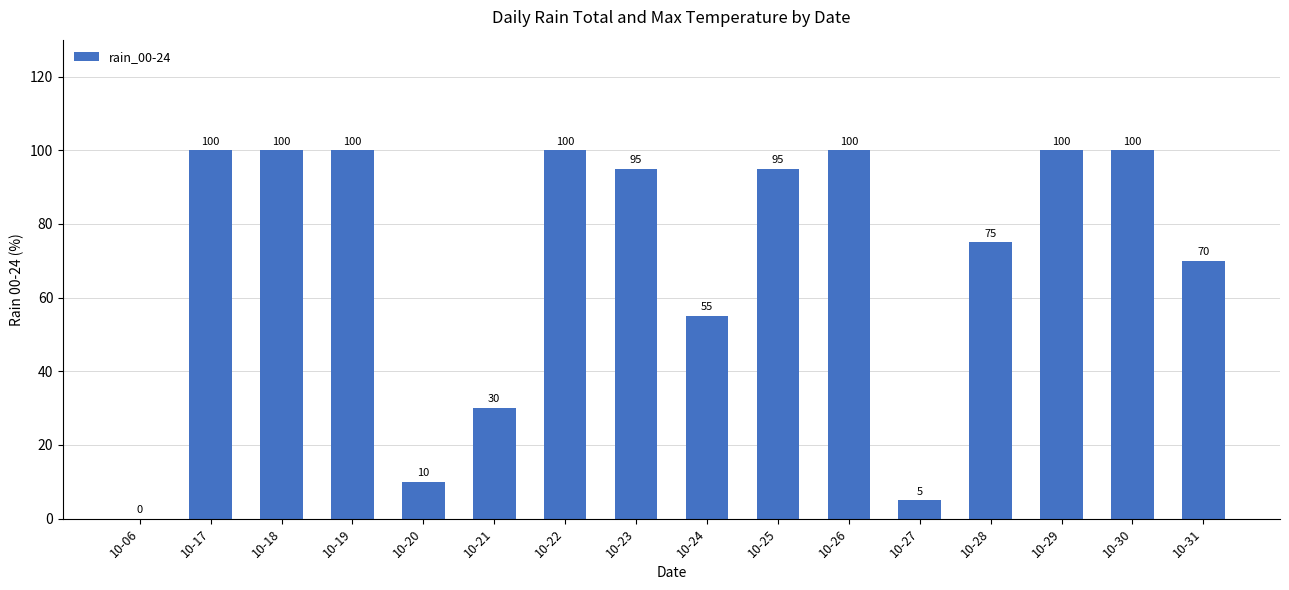

What is the maximum value shown in the chart?

100